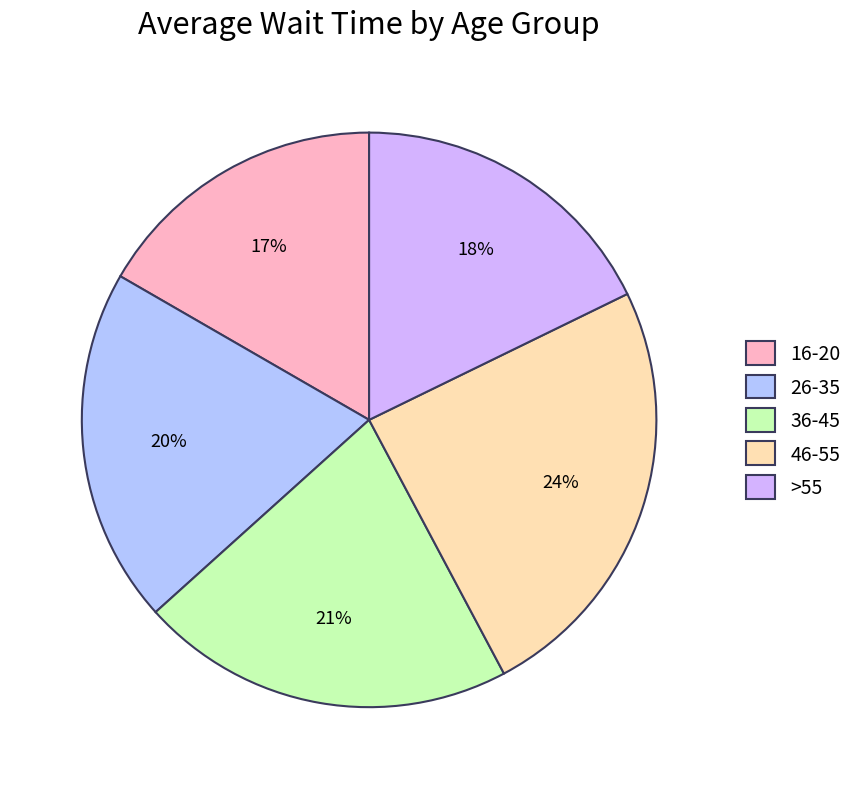

Does any single category account for the majority?

No